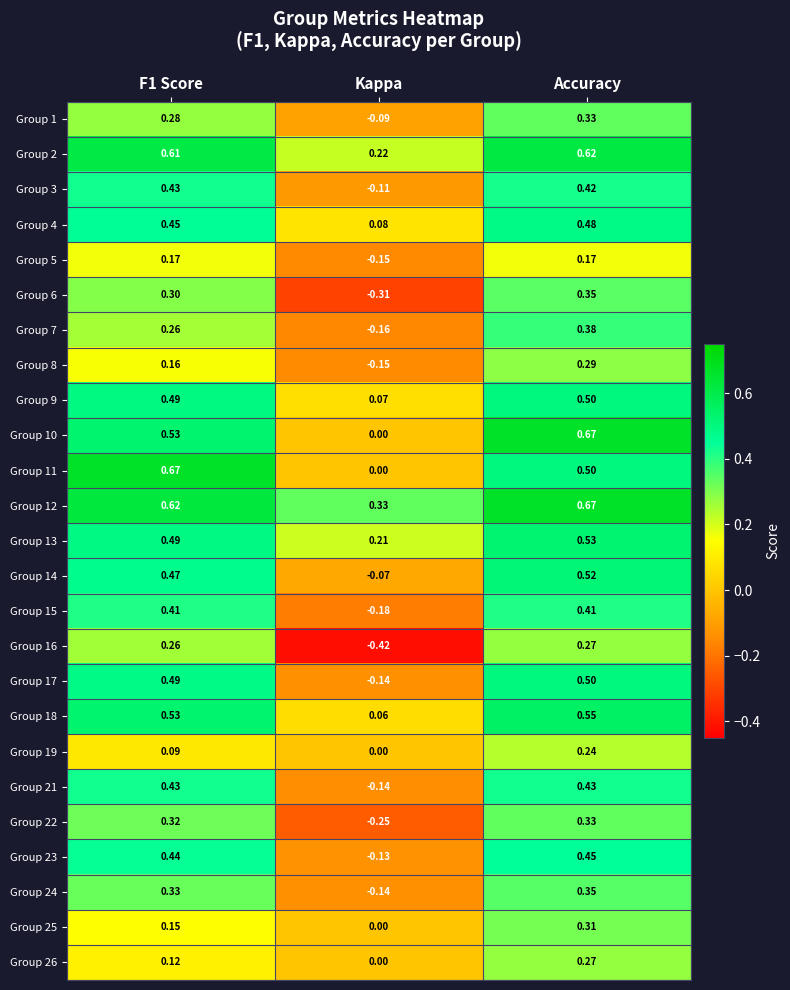

What is the total value across all series at Kappa?

-1.5